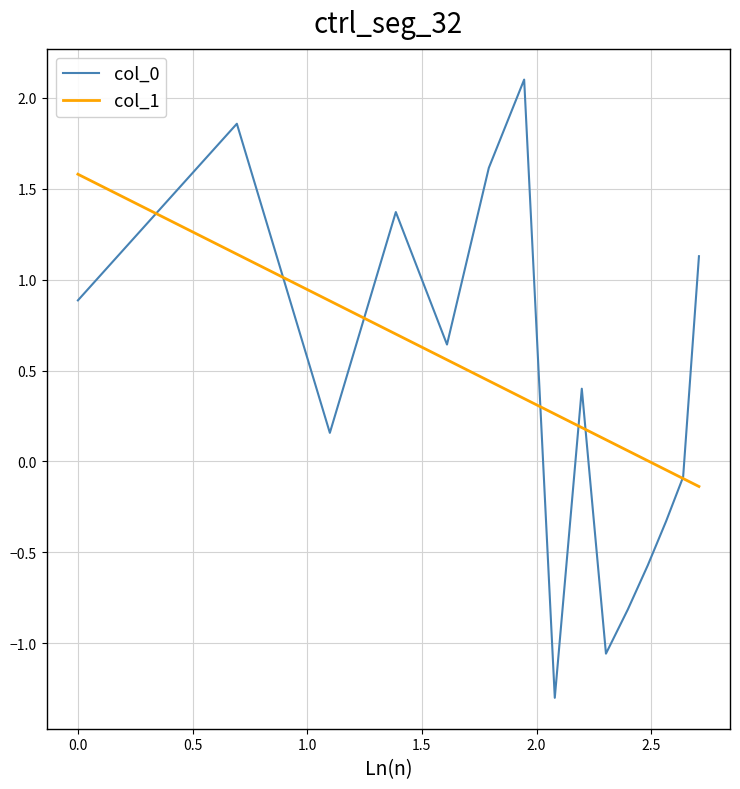

What is the greatest value displayed?

2.1